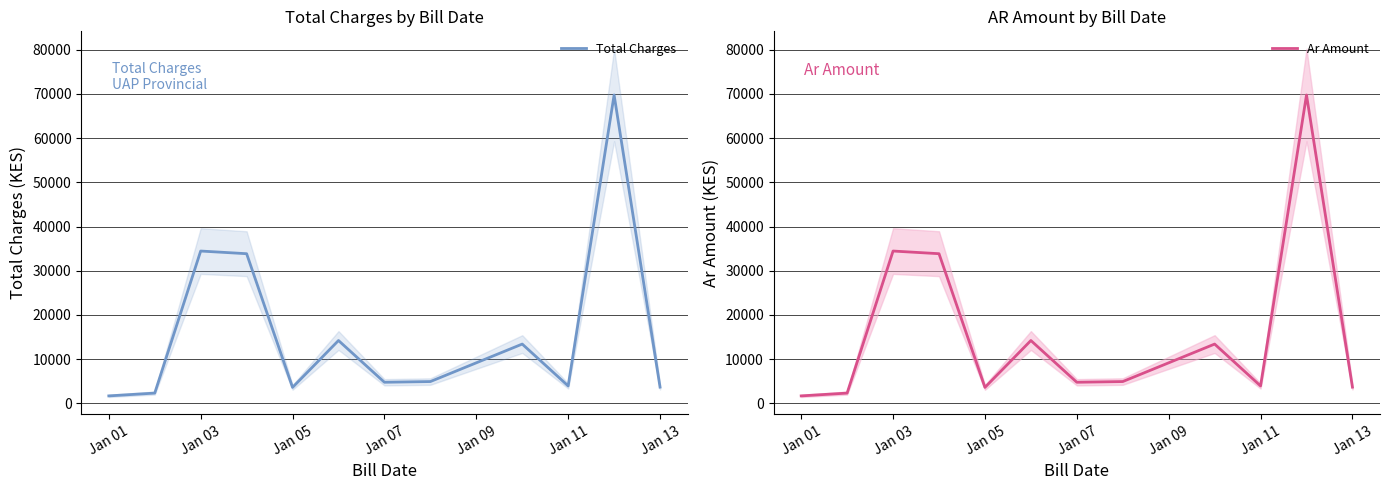

At which label is Total Charges closest to 35717?

Jan 03